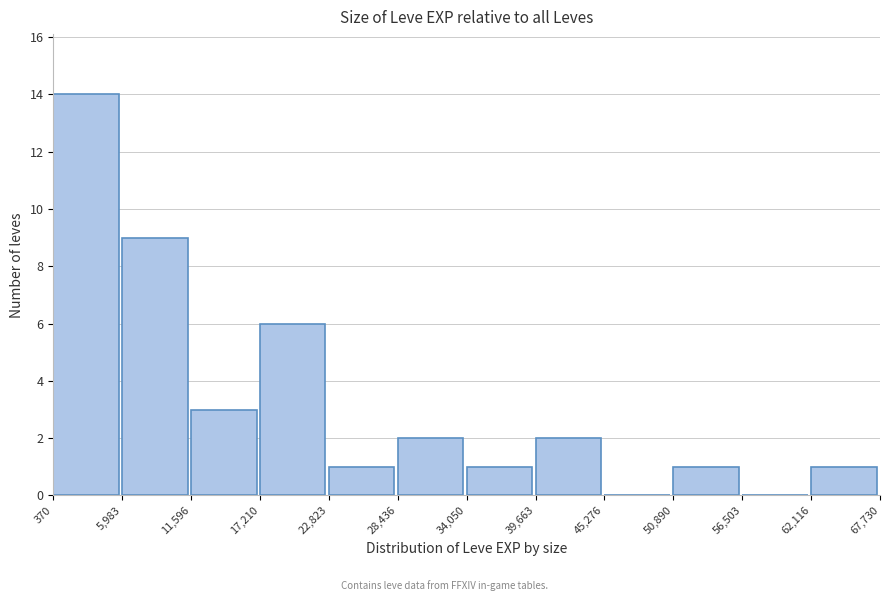

Which range on the x-axis has the tallest bar?

370 to 5,983